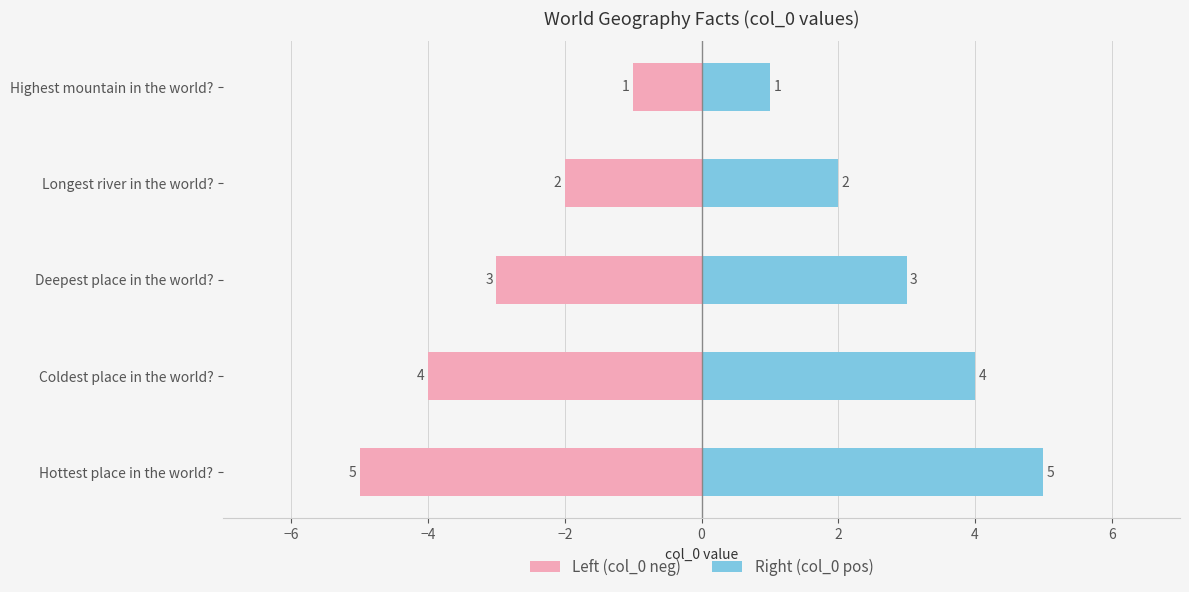

Does the chart contain any negative values?

Yes